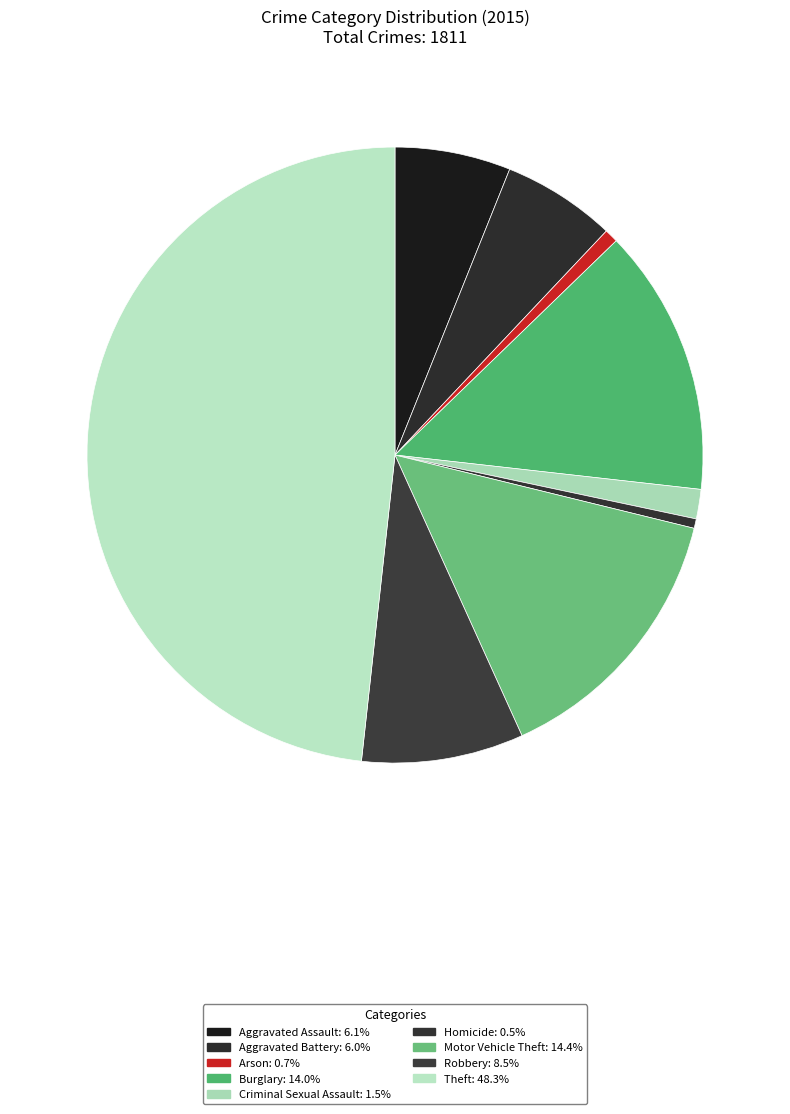

What is the smallest slice in the pie chart?

Homicide